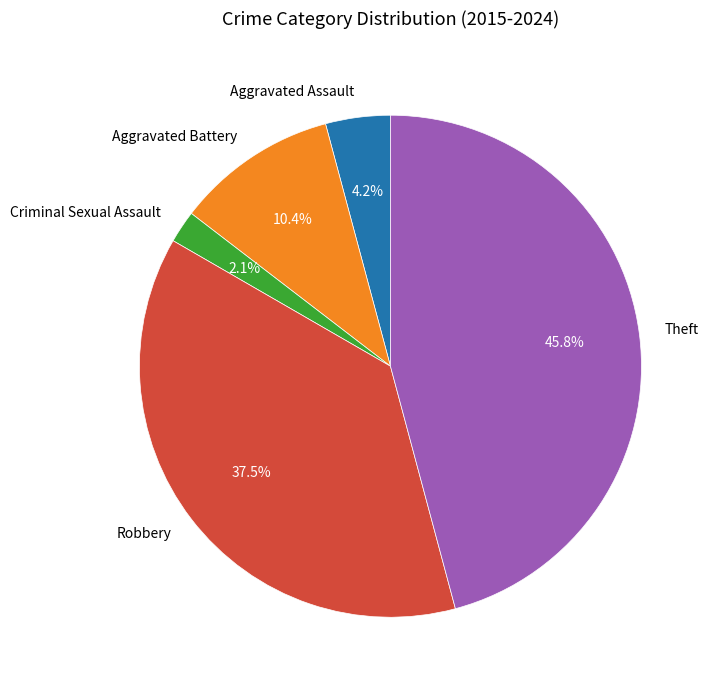

How many slices are in this pie chart?

5